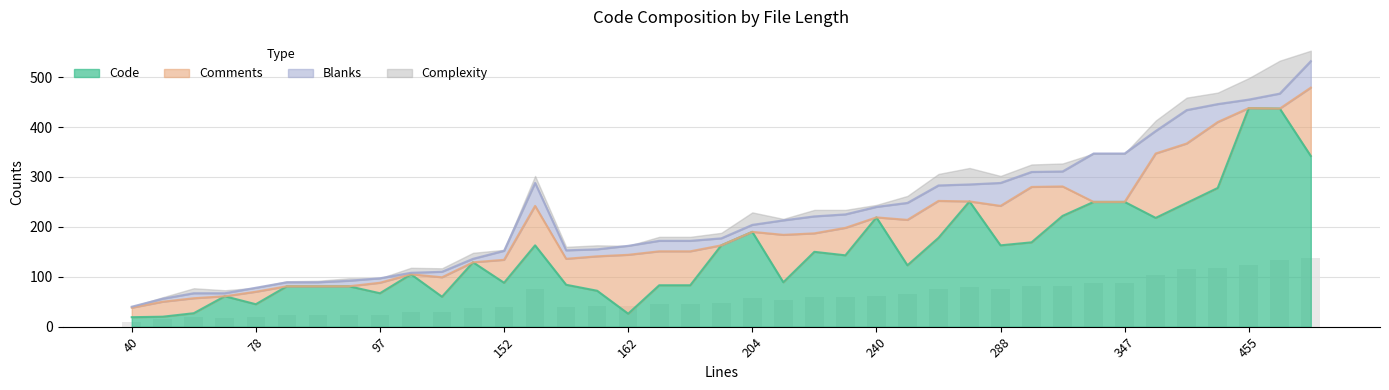

Reading right to left, list all the values displayed in this chart.

Code: 342	437	438	278	248	218	250	250	222	169	163	251	178	123	219	143	150	89	190	163	83	83	26	72	84	163	88	129	60	105	67	81	81	81	45	61	27	20	19
Comments: 137	0	0	132	119	129	0	0	59	111	79	0	74	91	0	55	37	95	0	0	68	68	118	69	52	79	46	0	39	0	21	0	0	0	25	0	30	30	19
Blanks: 53	30	17	36	67	45	97	97	30	30	46	34	31	34	21	27	34	29	14	14	21	21	18	14	17	46	18	7	11	3	9	11	8	8	8	6	10	6	2
Complexity: 21	66	43	23	25	21	0	0	16	15	14	33	23	14	4	9	13	3	25	11	8	8	0	8	7	14	2	12	7	10	0	5	3	2	0	6	10	3	0